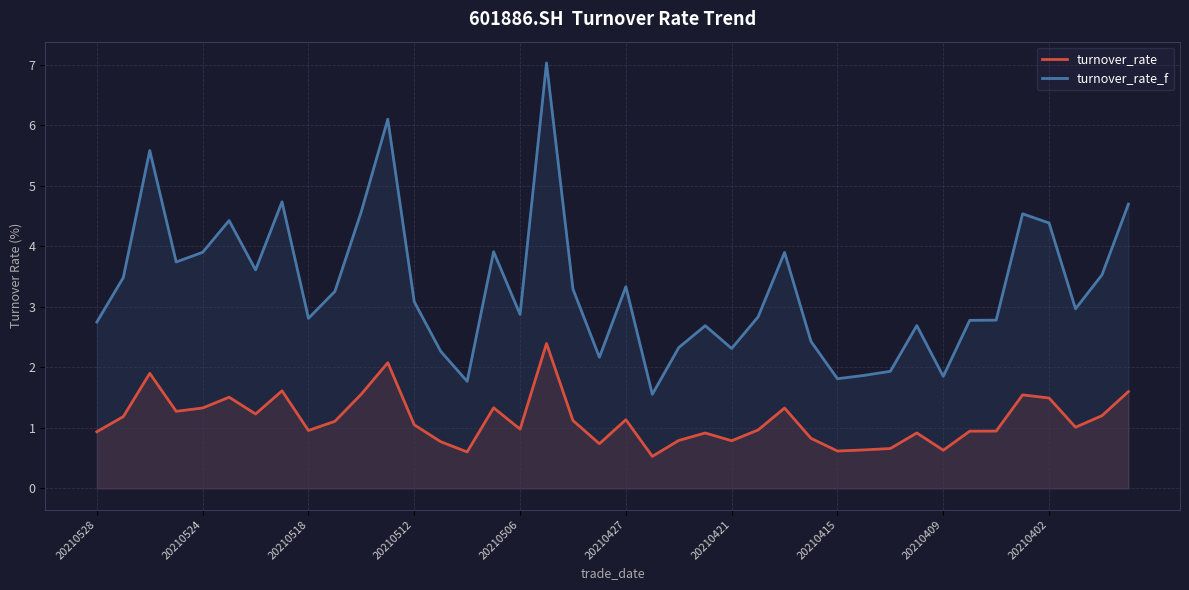

What is the maximum value for turnover_rate_f?

7.0